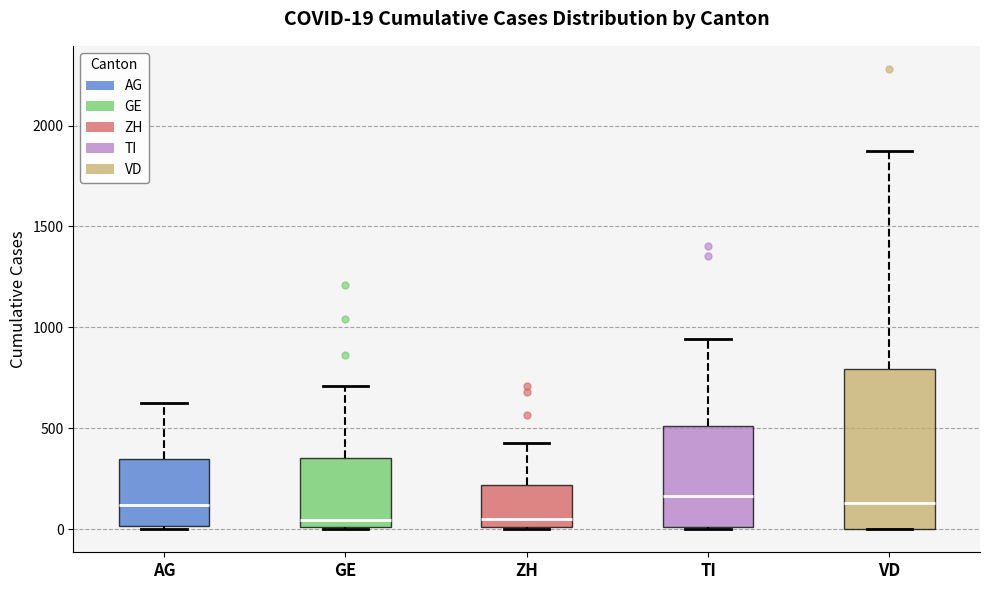

Which box is the tallest, from its lower edge to its upper edge?

VD